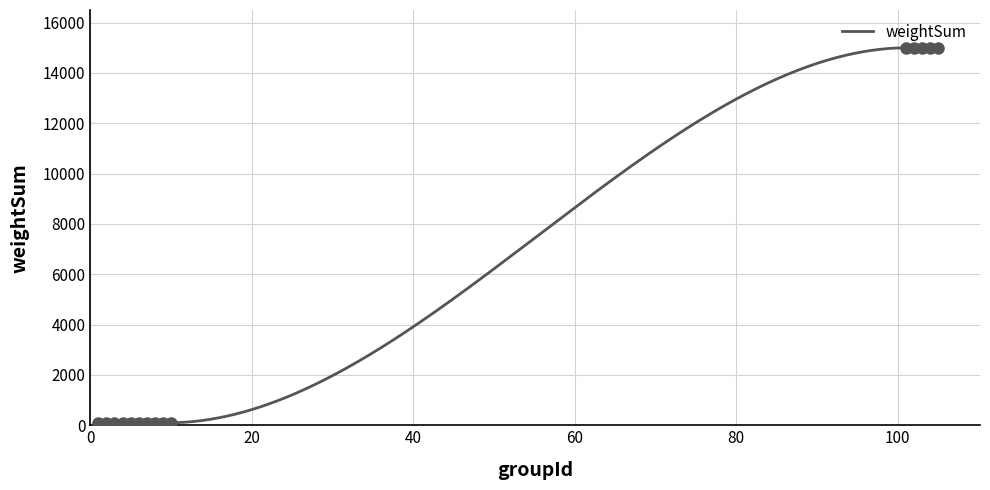

Reading right to left, list all the values displayed in this chart.

15000	15000	15000	15000	15000	100	100	100	100	100	100	100	100	100	100